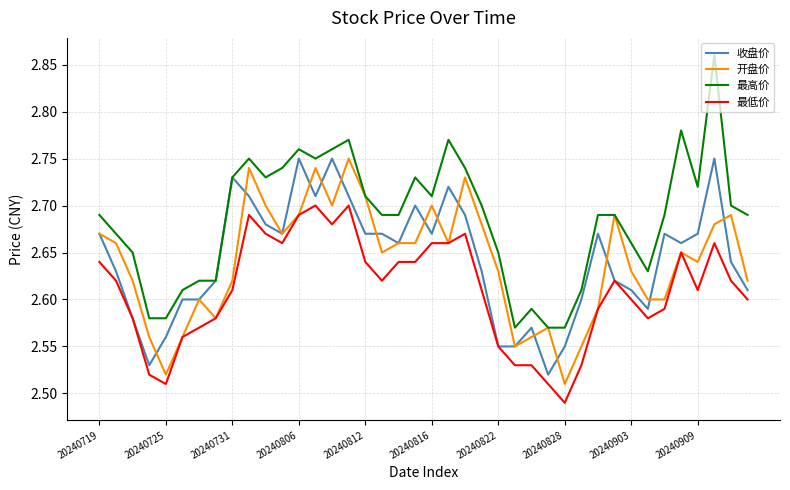

True or false: 收盘价 has more than 0 interior local peaks.

True